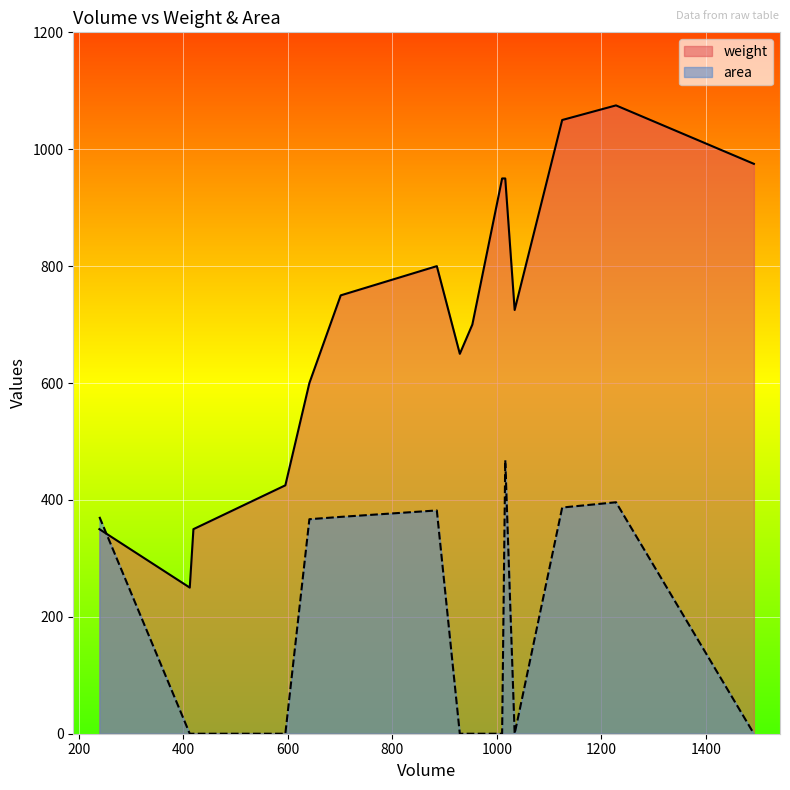

How many intersections are there between area and weight?

1